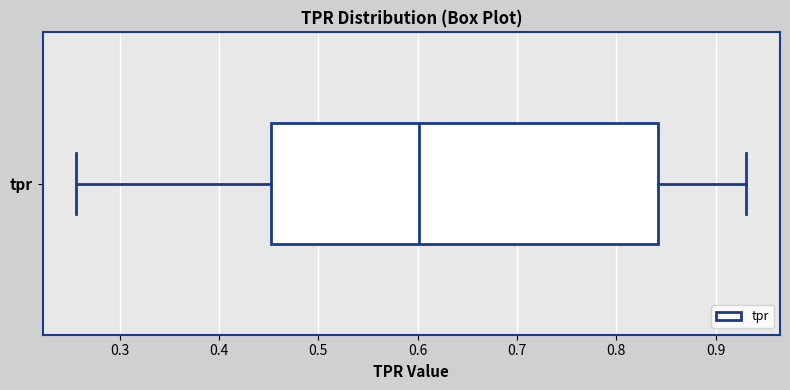

Where does the median line of the box for tpr sit on the x-axis? The values are not printed on the chart, so give them approximately, as read against the axis.

0.60